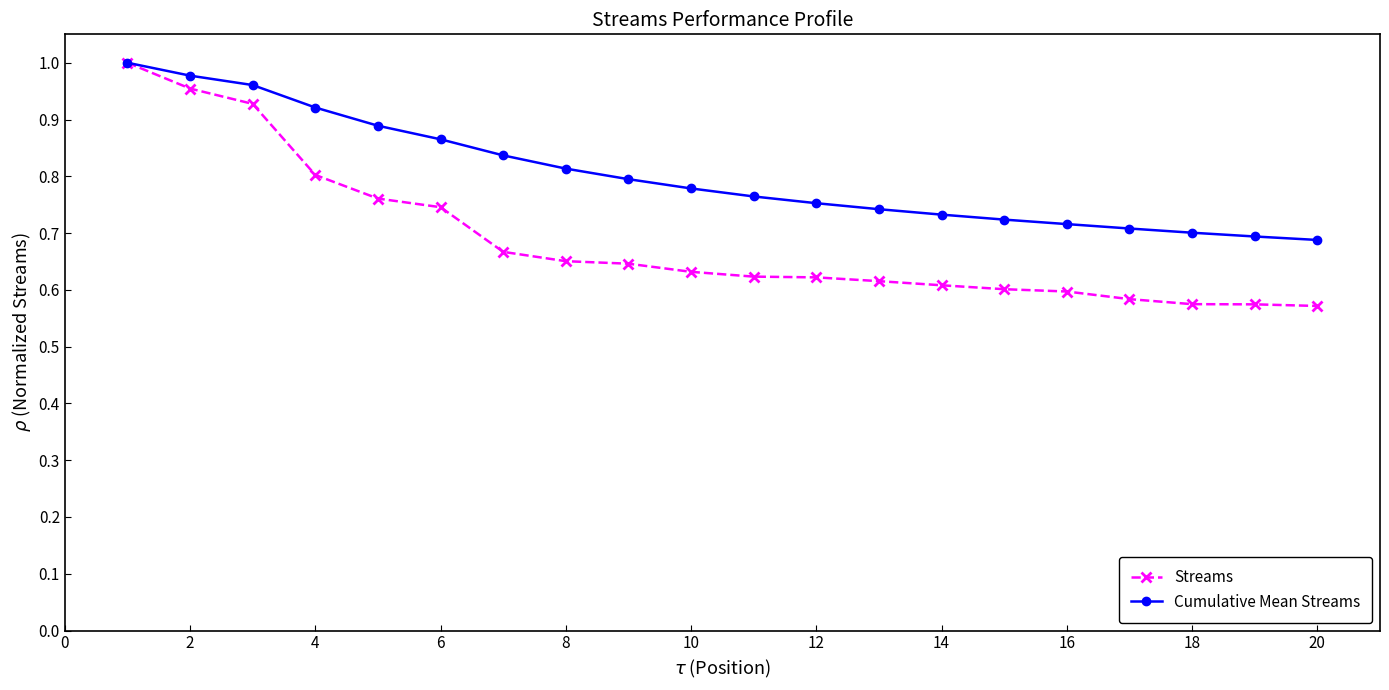

Which series has the widest spread of values?

Streams